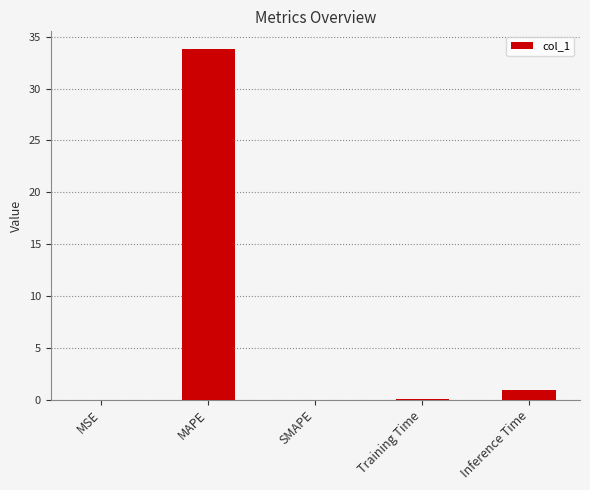

What is the maximum value shown in the chart?

33.8